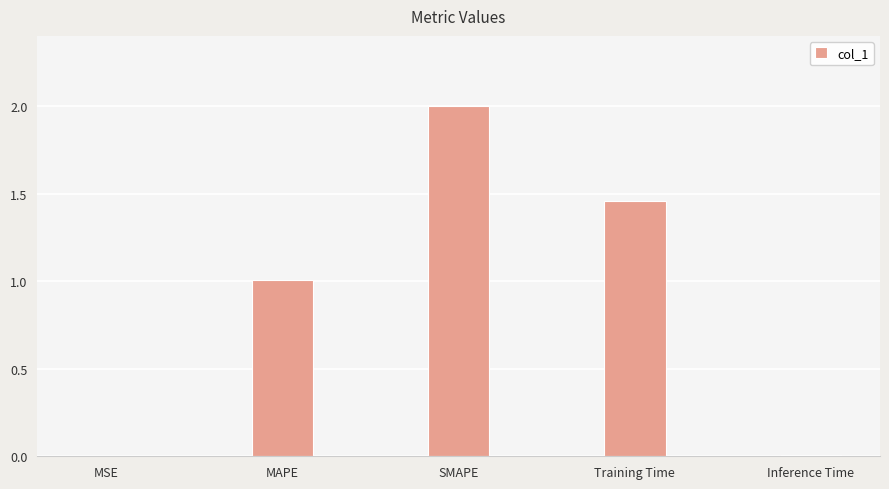

What is the change in value from MAPE to Training Time?

+0.5